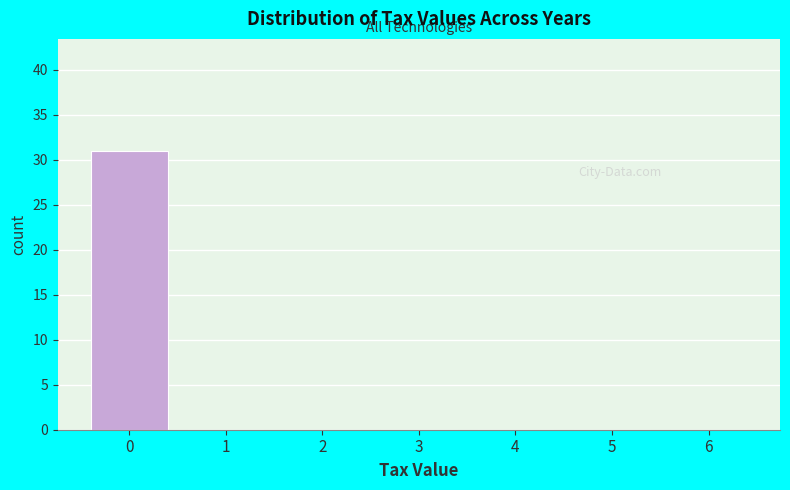

Reading right to left, list all the values displayed in this chart.

6=0	5=0	4=0	3=0	2=0	1=0	0=31